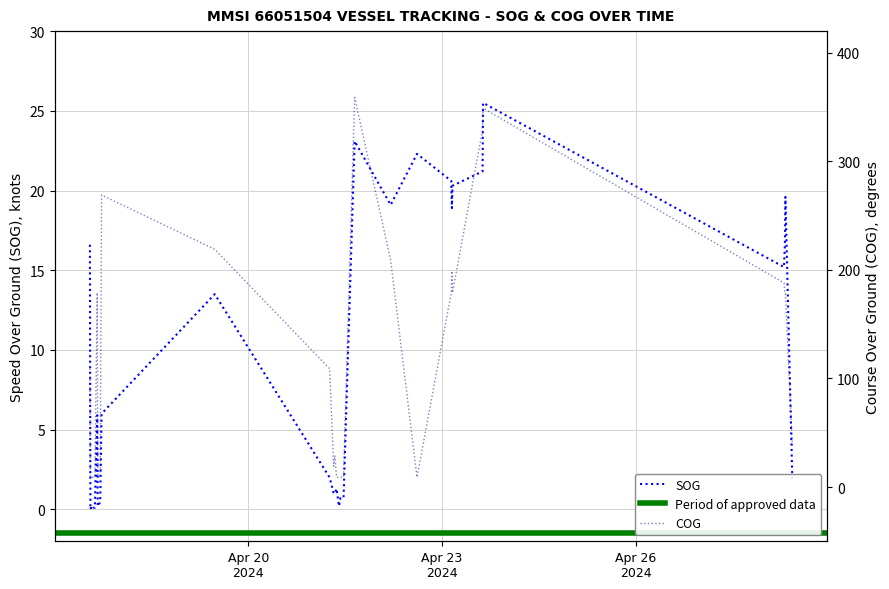

At which category does COG reach its first local peak?

2024-04-17 15:53:13